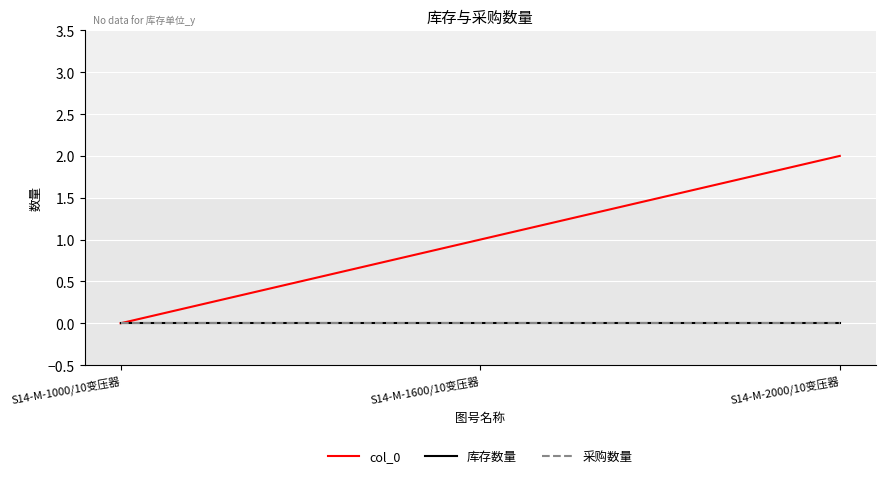

Where is 采购数量 nearest to the value 0?

S14-M-1000/10变压器